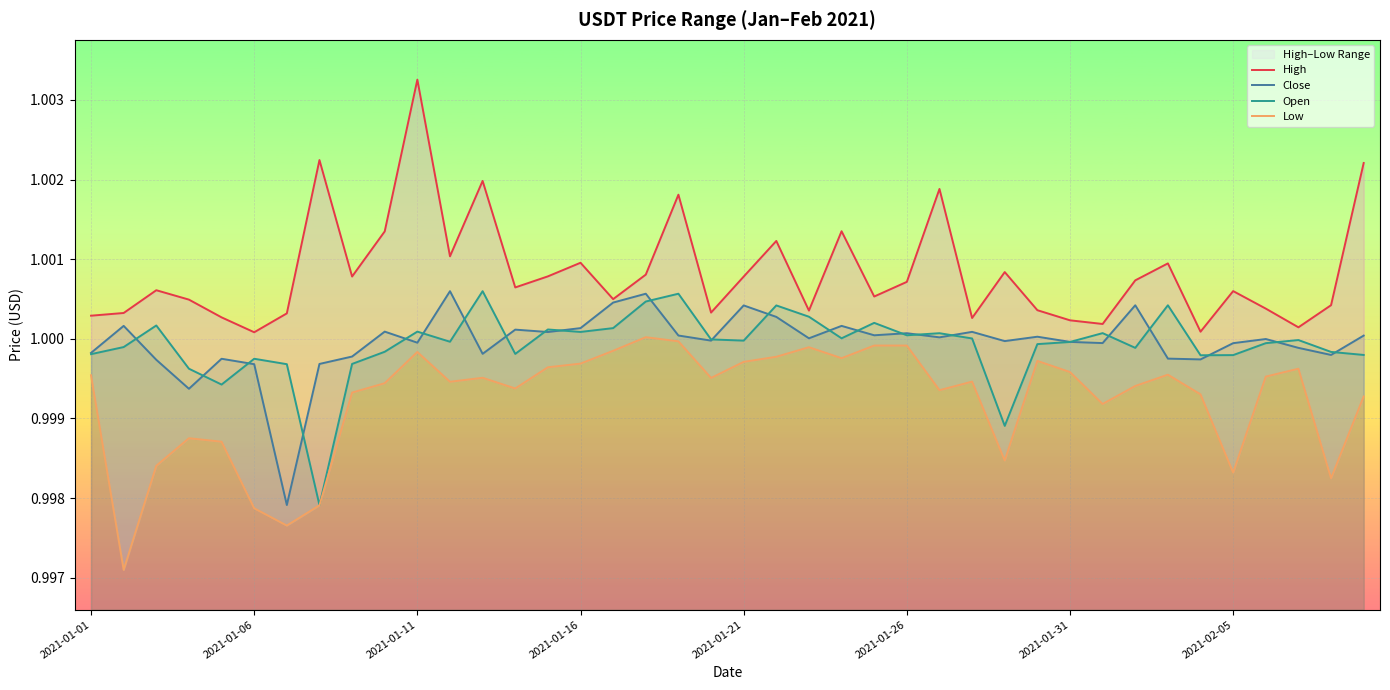

Between 2021-01-11 and 2021-01-23, which series saw the biggest shift?

High